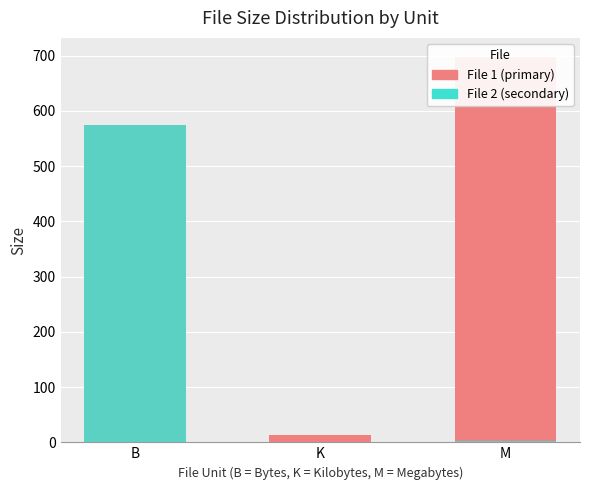

What is the difference between the File 2 (secondary) values at M and B?

572.6